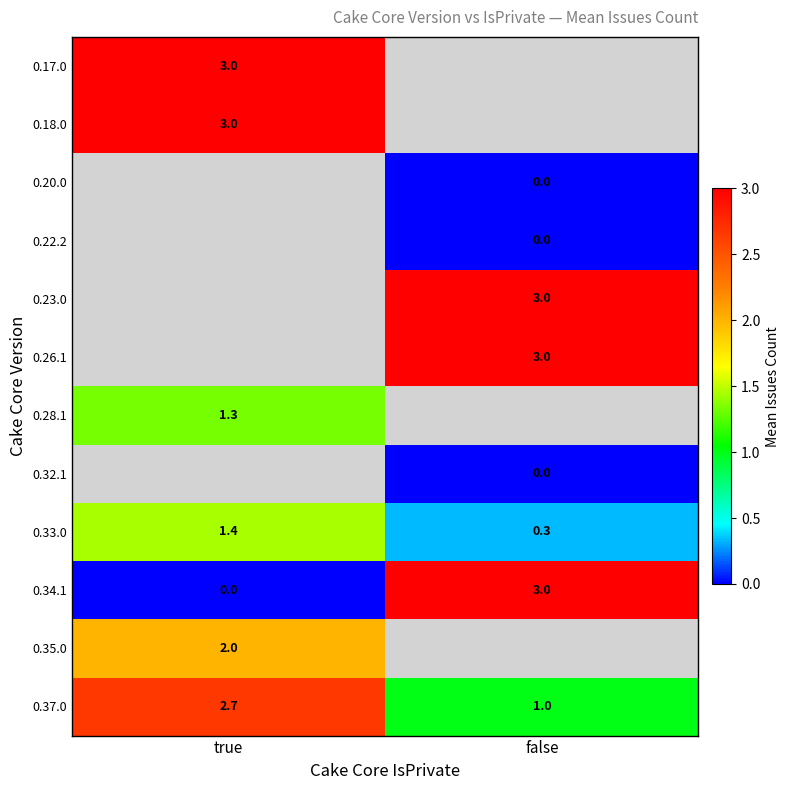

The value of 0.28.1 at true is 1.3. True or false?

True